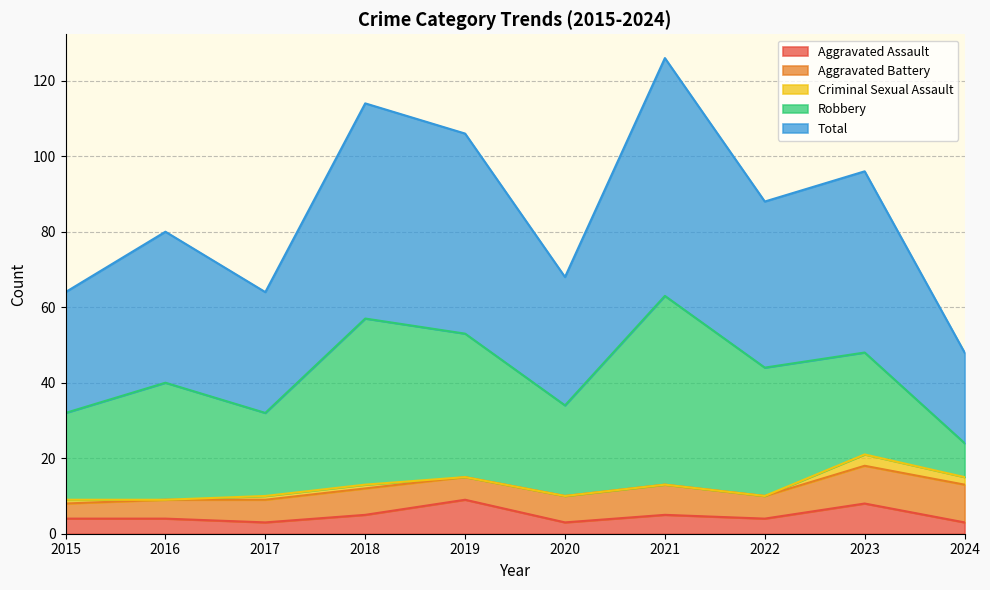

What is the maximum value for Criminal Sexual Assault?

3